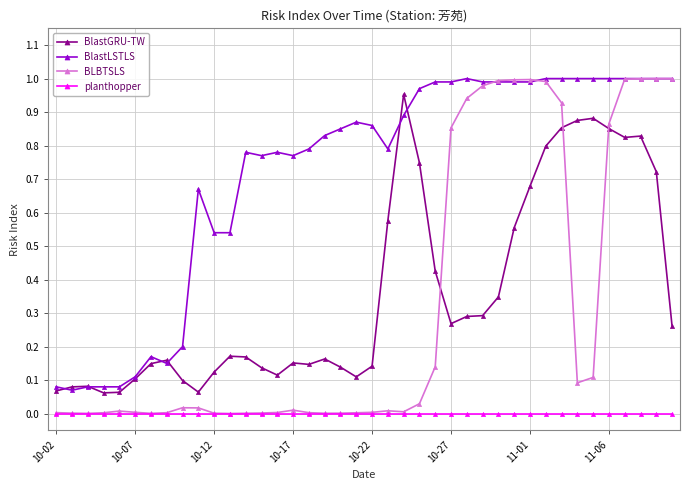

Which series has the widest spread of values?

BLBTSLS